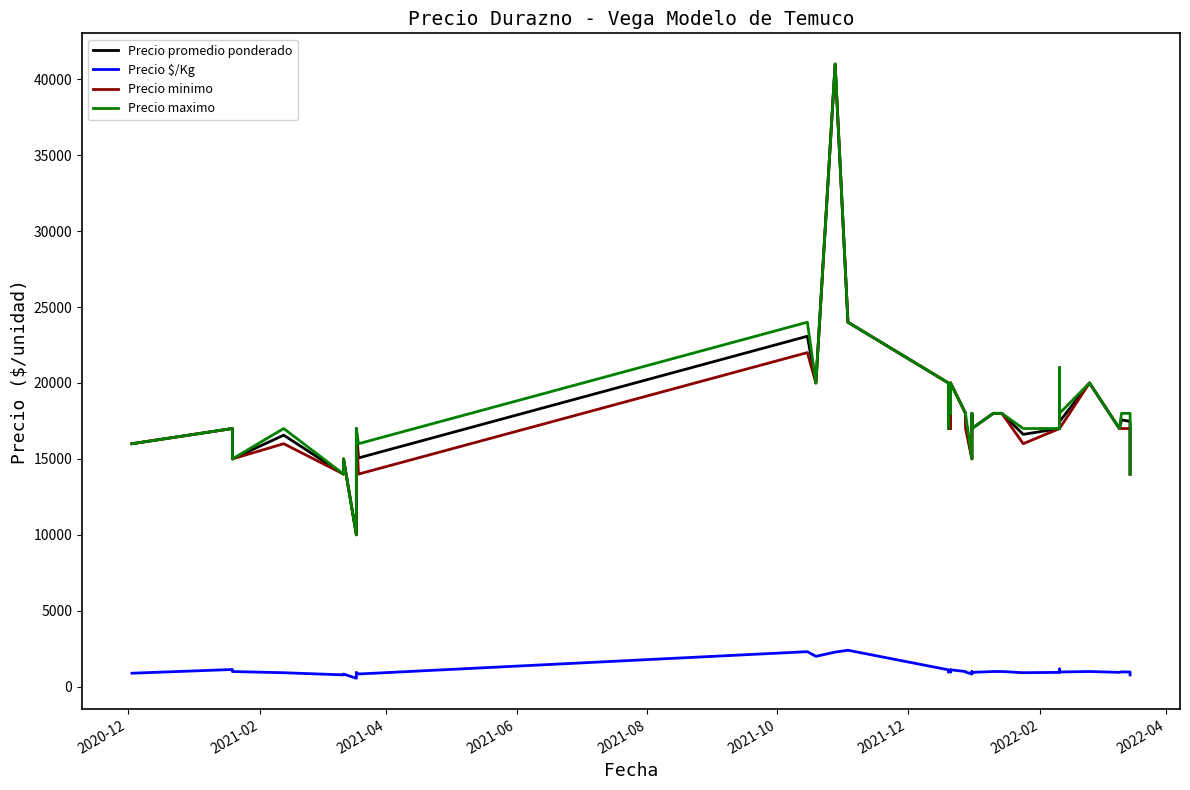

The Precio promedio ponderado series shows 30904 at 27. True or false?

False